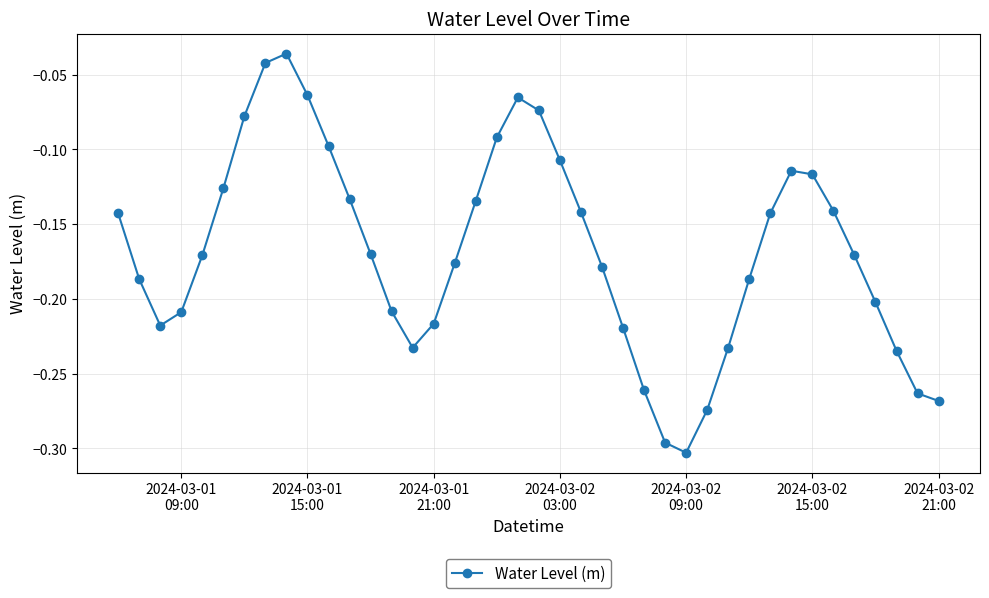

How many interior local peaks (higher than both neighbors) does the data have?

3